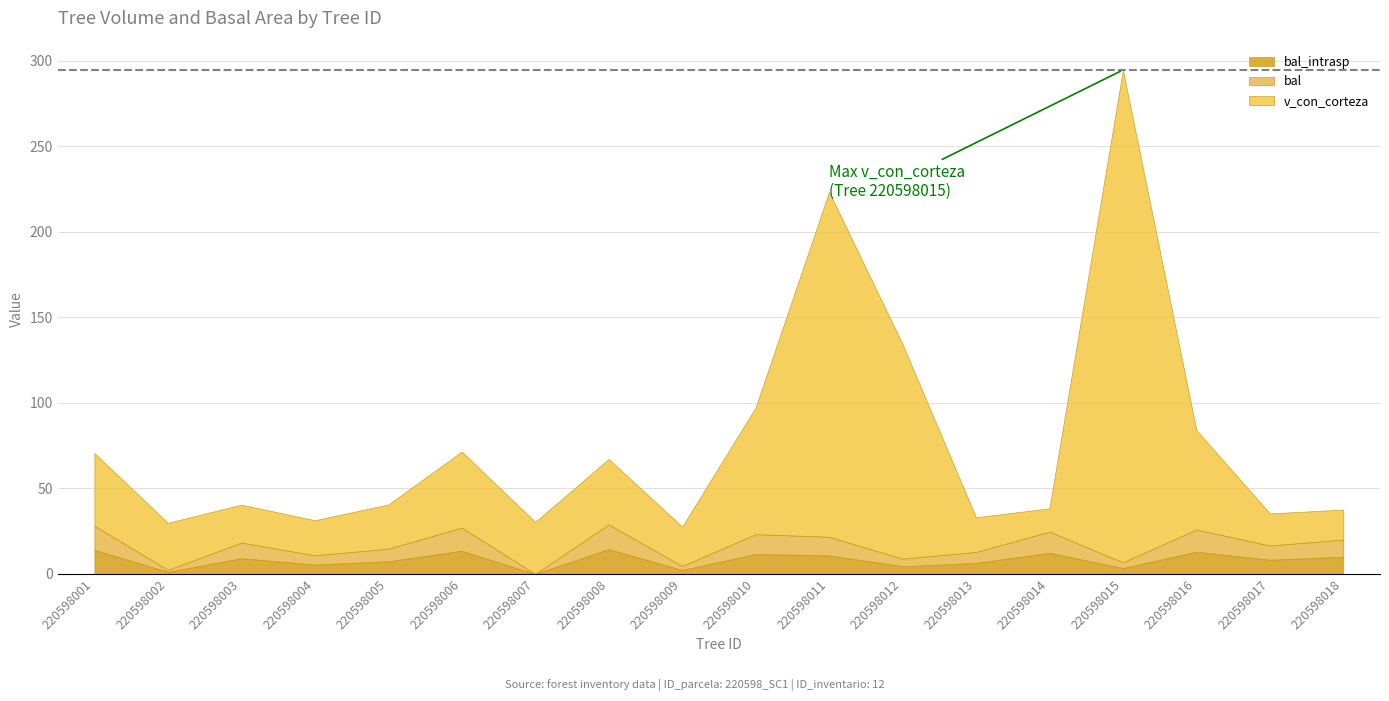

At which label does bal reach its peak?

220598008